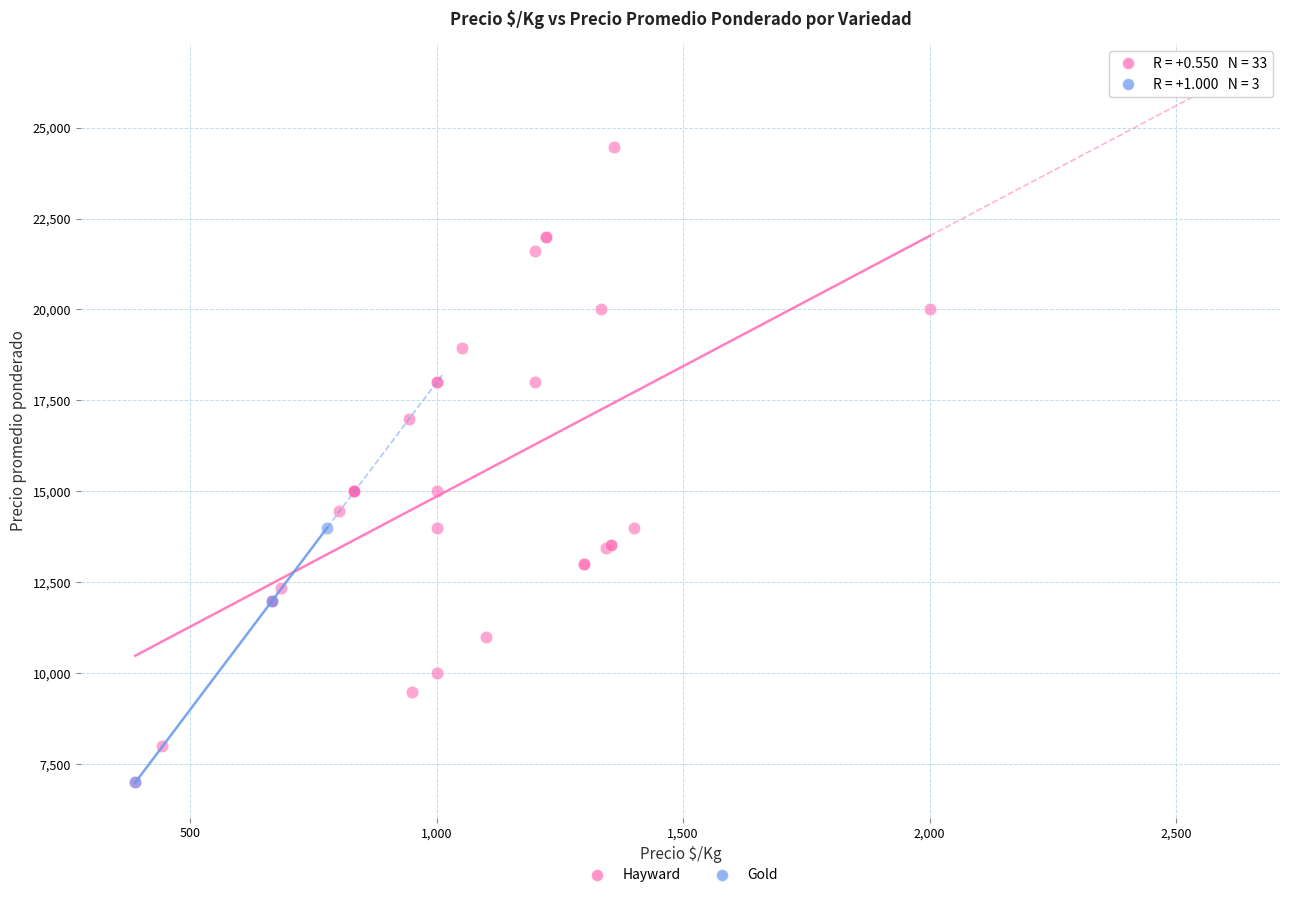

Which series reaches the maximum Y coordinate?

Hayward